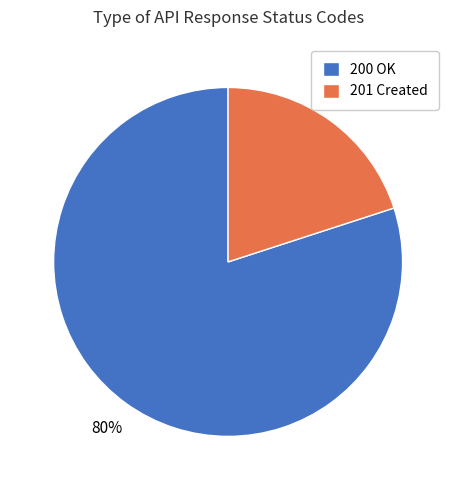

Rank the categories by value from highest to lowest.

200 OK, 201 Created